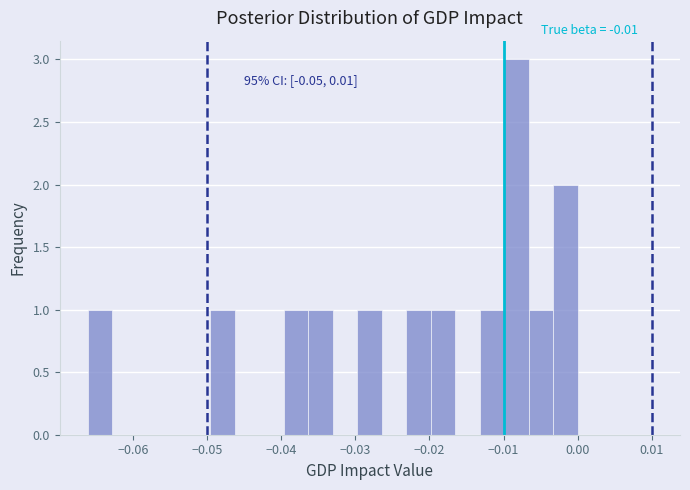

Read against the x-axis, roughly where is the centre of the tallest bar?

-0.008